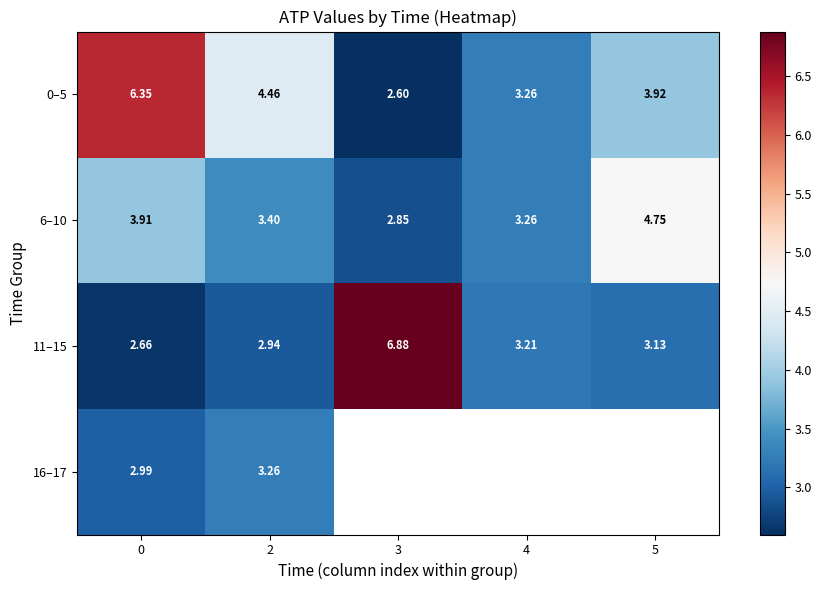

What is the difference between the highest and lowest values at 5?

1.6